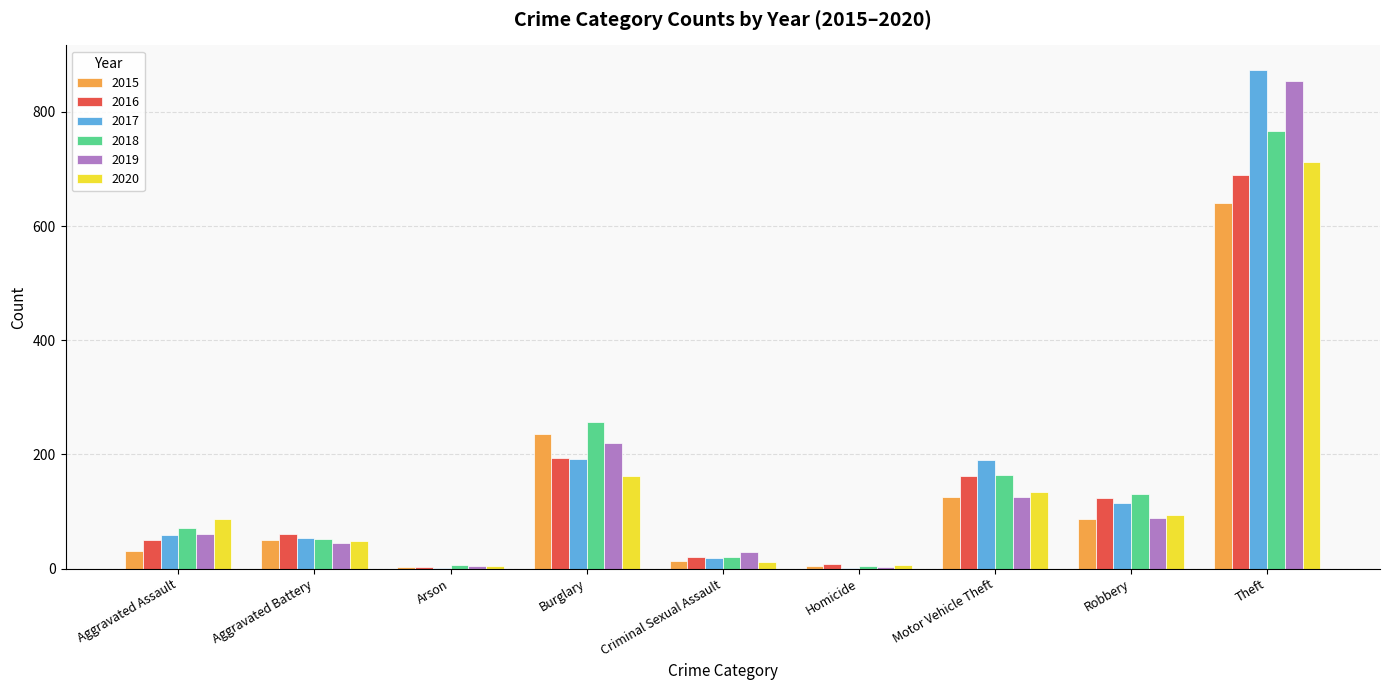

The 2015 series shows 856 at Theft. True or false?

False